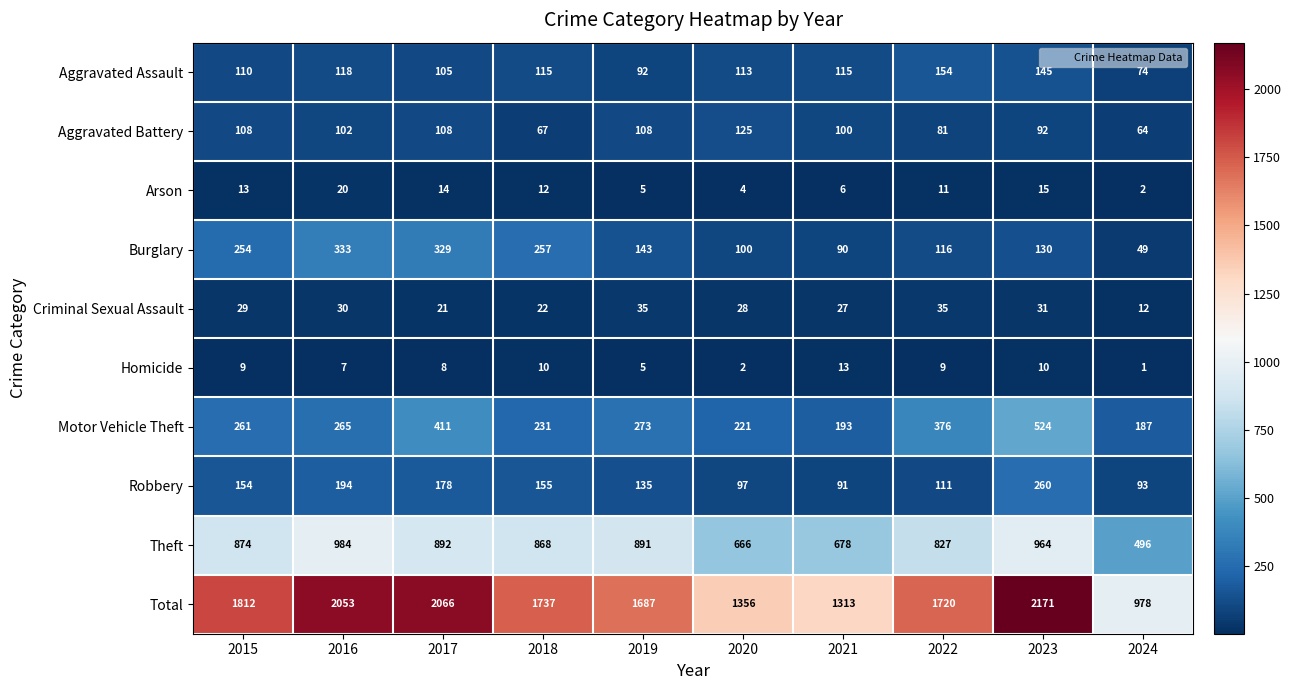

The value of Arson at 2016 is 20. True or false?

True